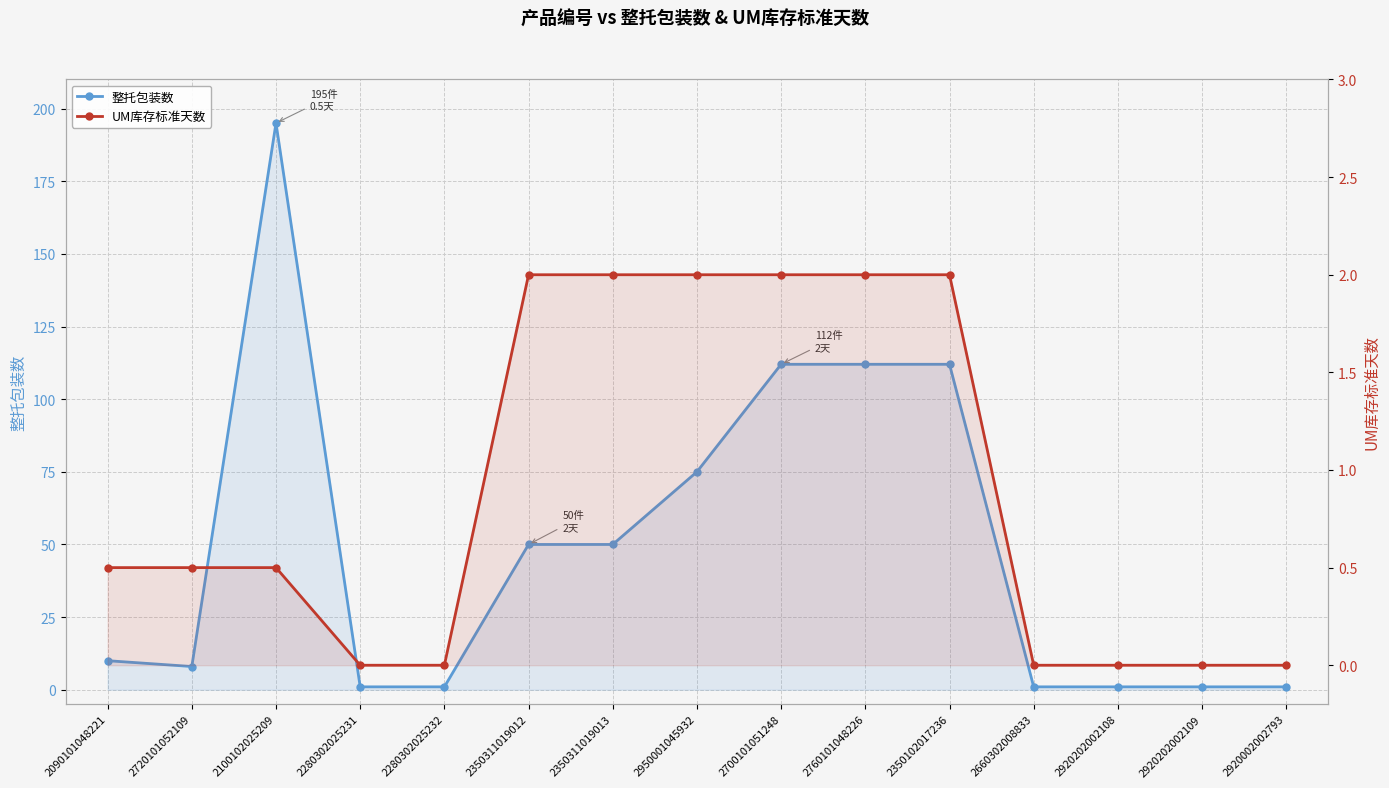

What is the total value across all series at 2090101048221?

10.5